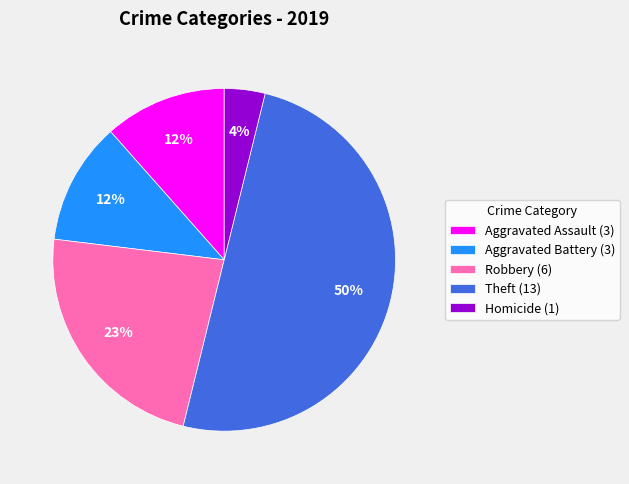

Count the number of slices in the pie.

5